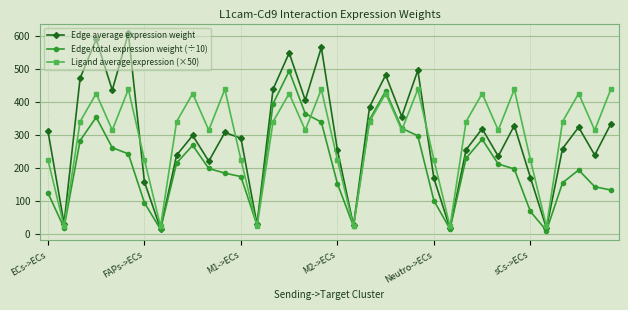

True or false: Edge average expression weight has more than 1 interior local peaks.

True